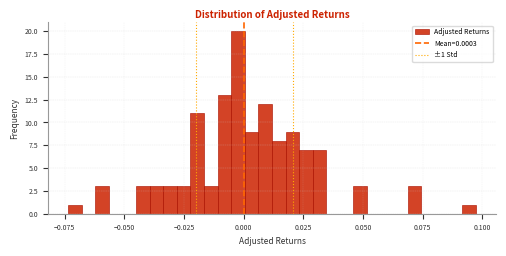

Around what value on the x-axis is the tallest bar? Give the approximate position of its centre, as read against the axis.

0.000